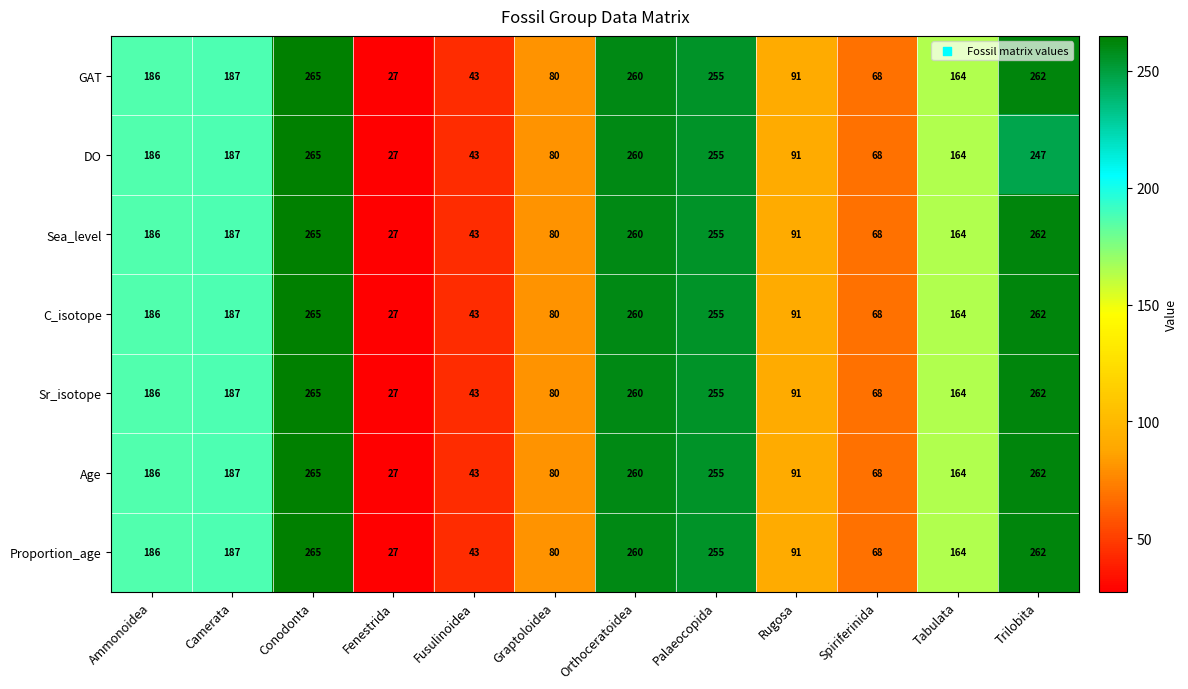

What is the approximate value of Sea_level at Rugosa?

91